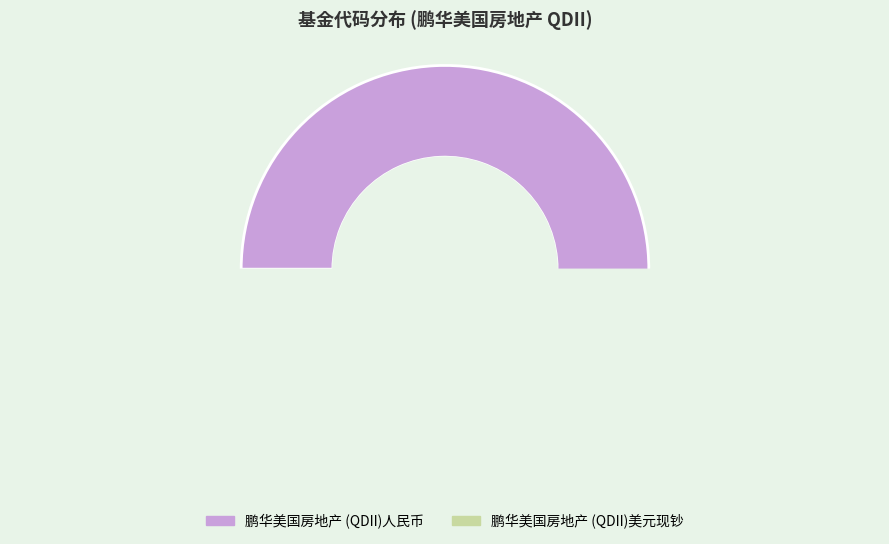

True or false: 鹏华美国房地产 (QDII)美元现钞 accounts for 3% of the total.

True